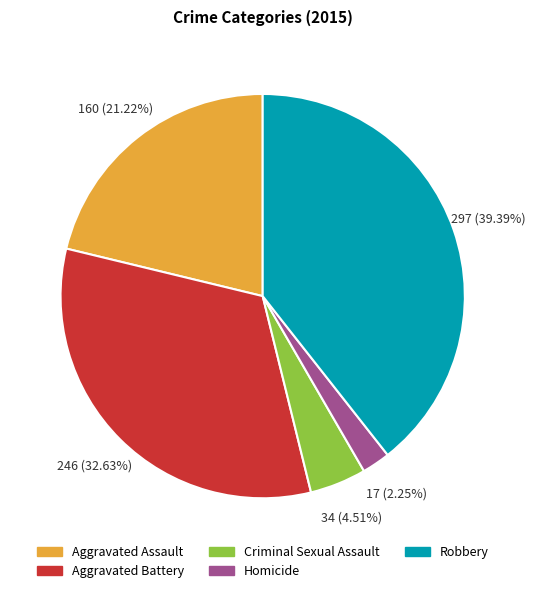

To the nearest percent, what percentage of the pie is Aggravated Assault?

21%